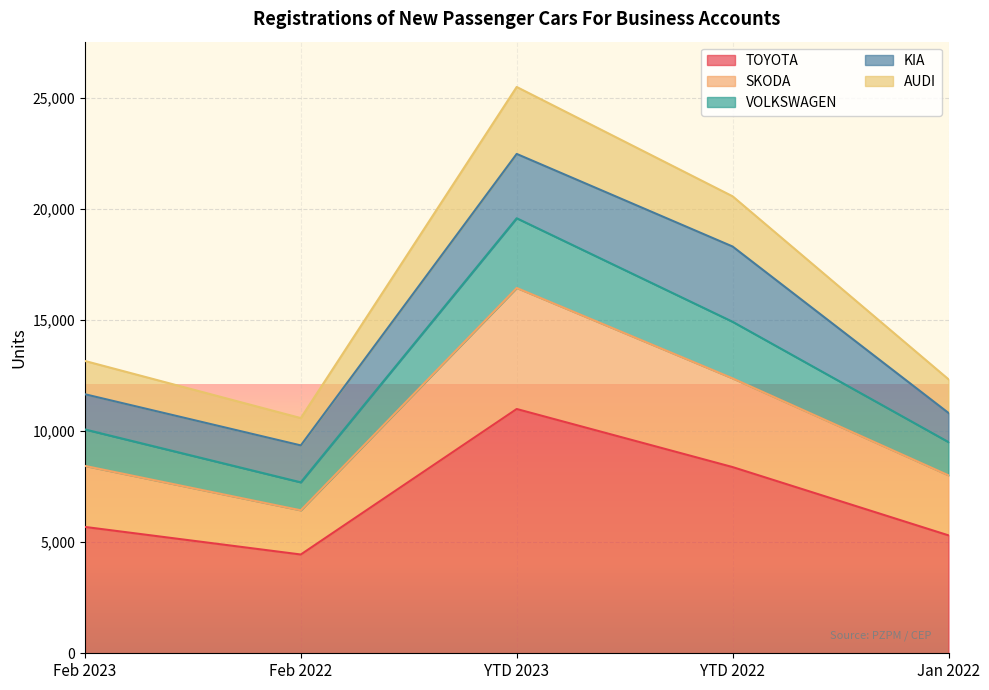

Is it true that TOYOTA equals 3976 at Feb 2023?

False